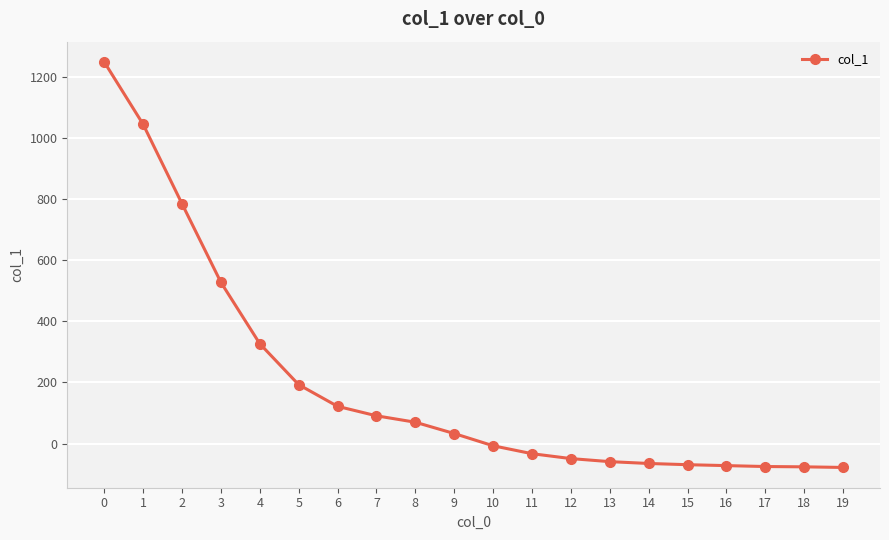

Count the number of categories in the chart.

20